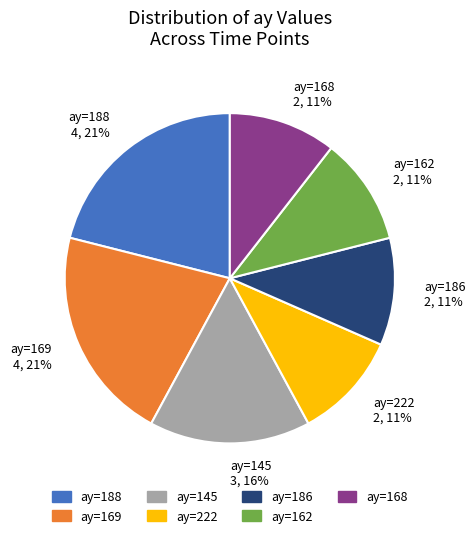

What is the ratio of the value at ay=222 2, 11% to the value at ay=168 2, 11%?

1.0